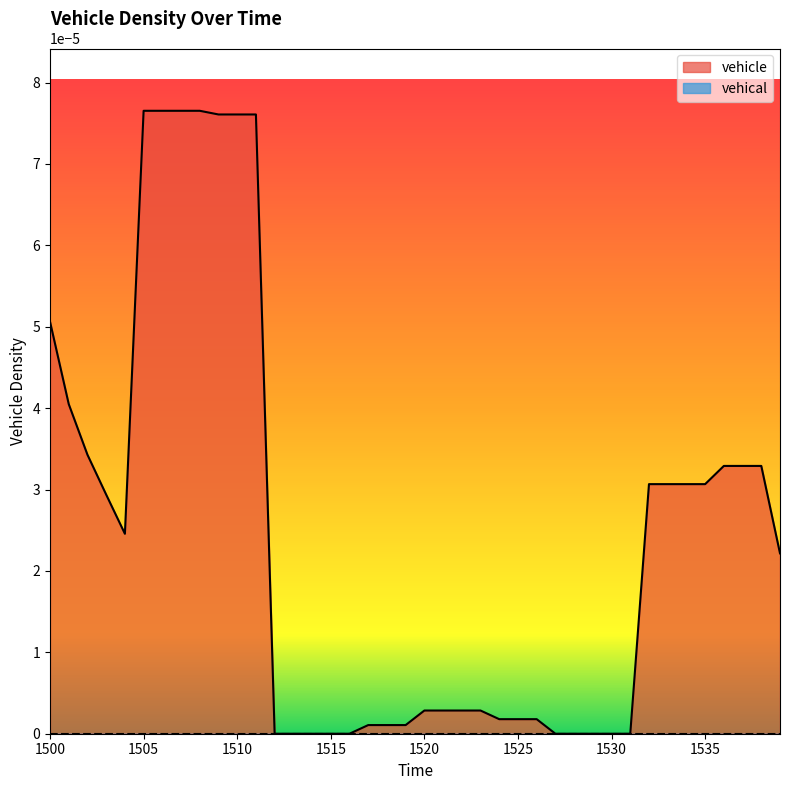

Which series has the widest spread of values?

vehicle